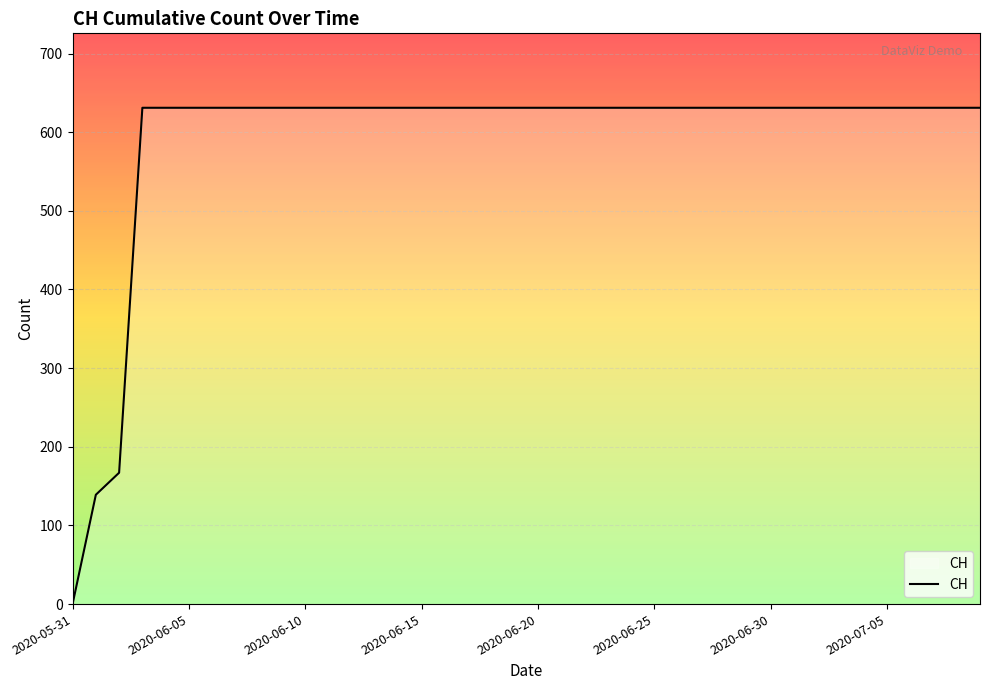

What is the greatest value displayed?

631